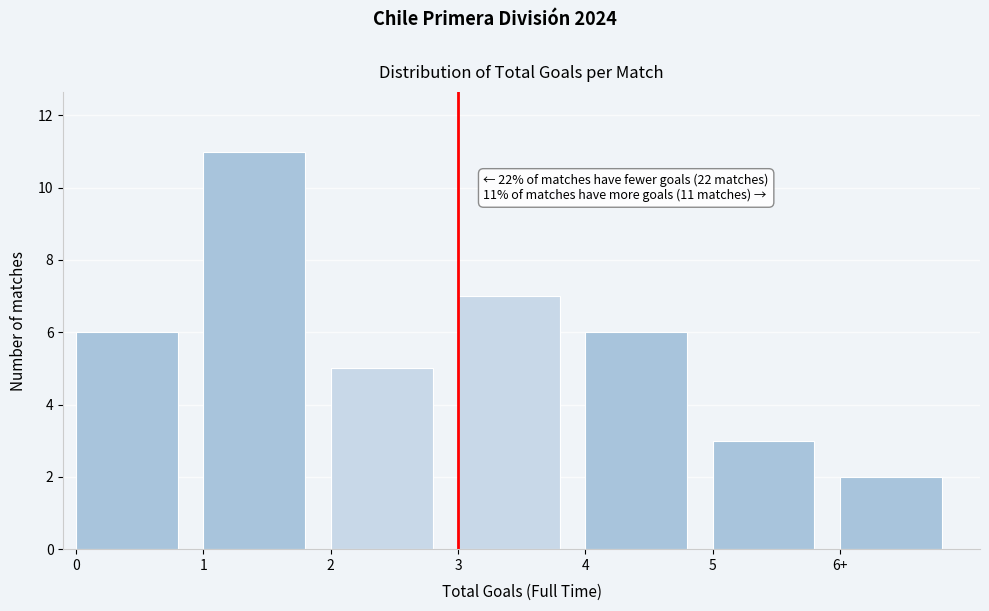

Reading left to right, extract all data points from this chart.

6	11	5	7	6	3	2